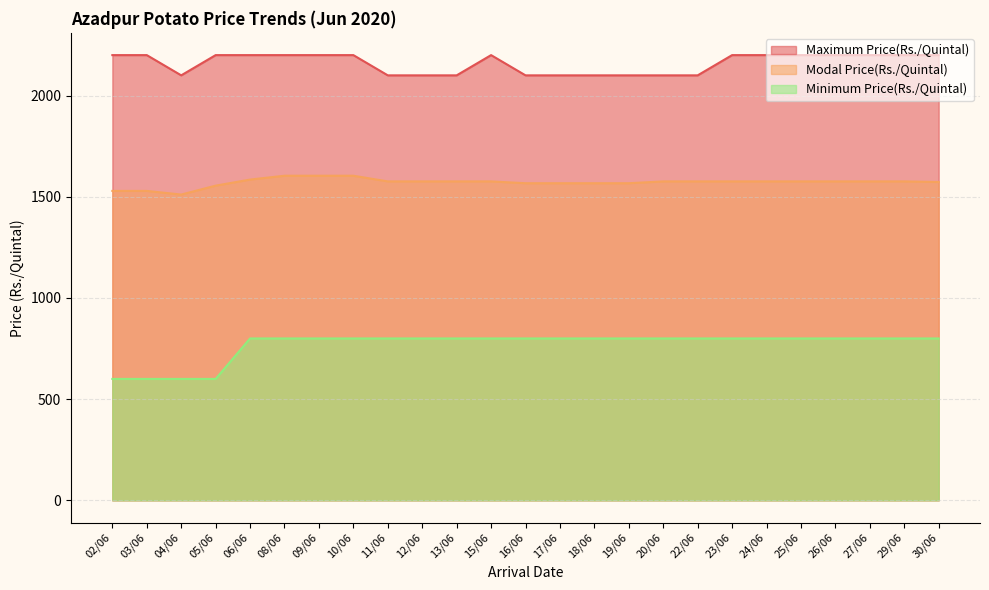

What is the label of the 9th point from the left?

11/06